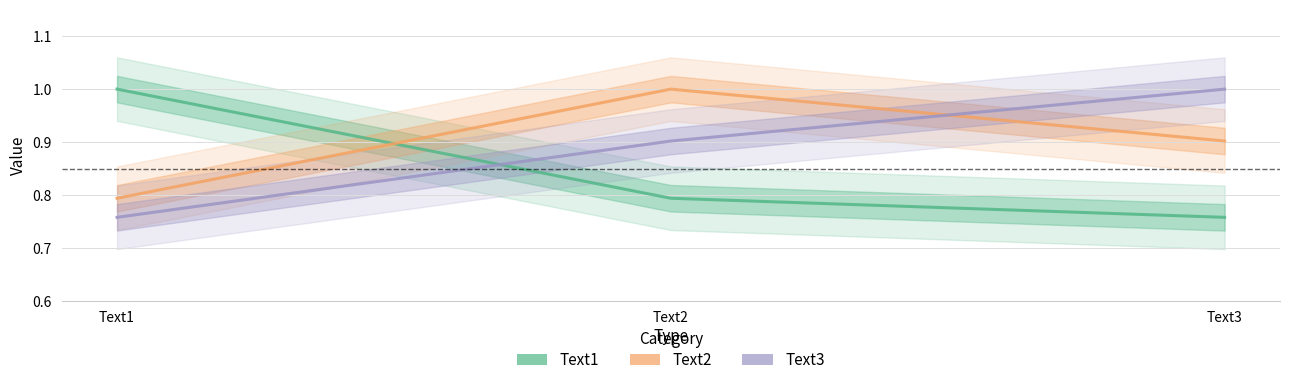

Count the number of data series in this chart.

3